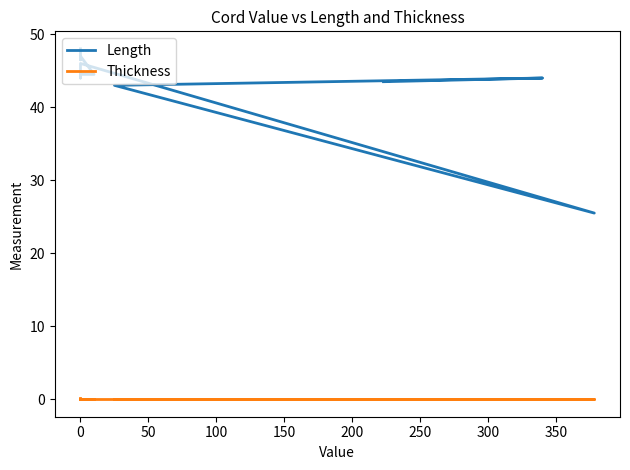

True or false: Length and Thickness intersect in this chart.

False